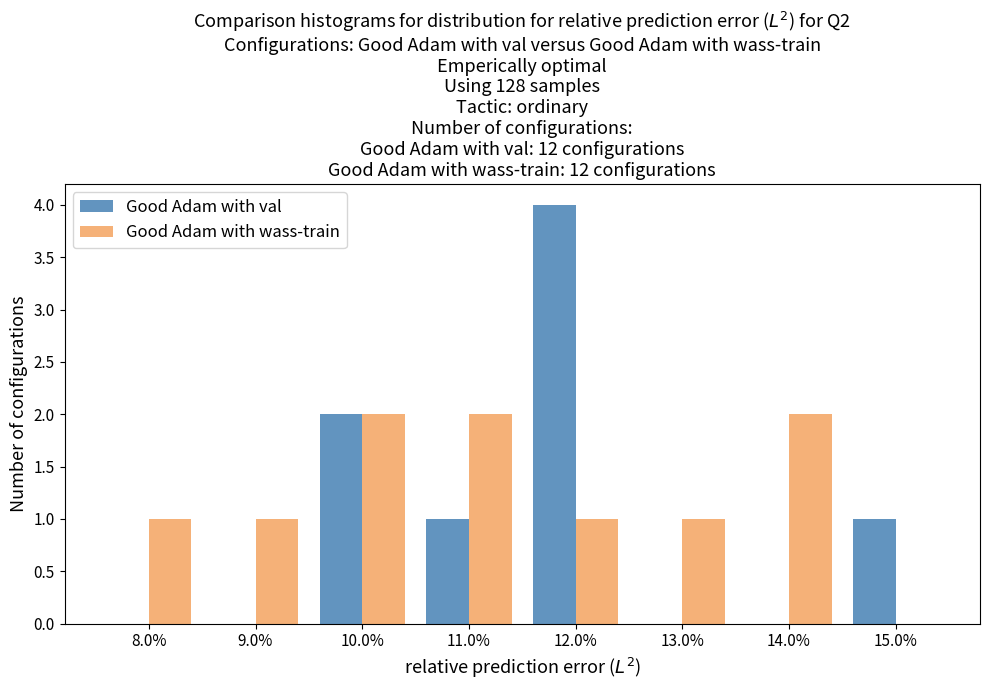

Reading left to right, transcribe all the data shown in this chart.

Good Adam with val: 8.0%=0	9.0%=0	10.0%=2	11.0%=1	12.0%=4	13.0%=0	14.0%=0	15.0%=1
Good Adam with wass-train: 8.0%=1	9.0%=1	10.0%=2	11.0%=2	12.0%=1	13.0%=1	14.0%=2	15.0%=0